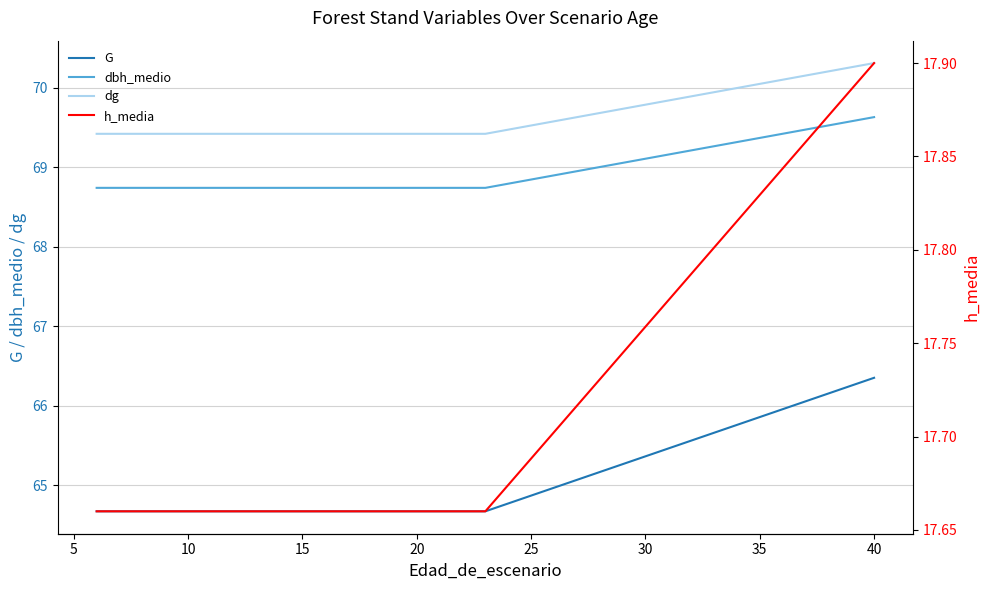

What is the minimum value shown in the chart?

17.7